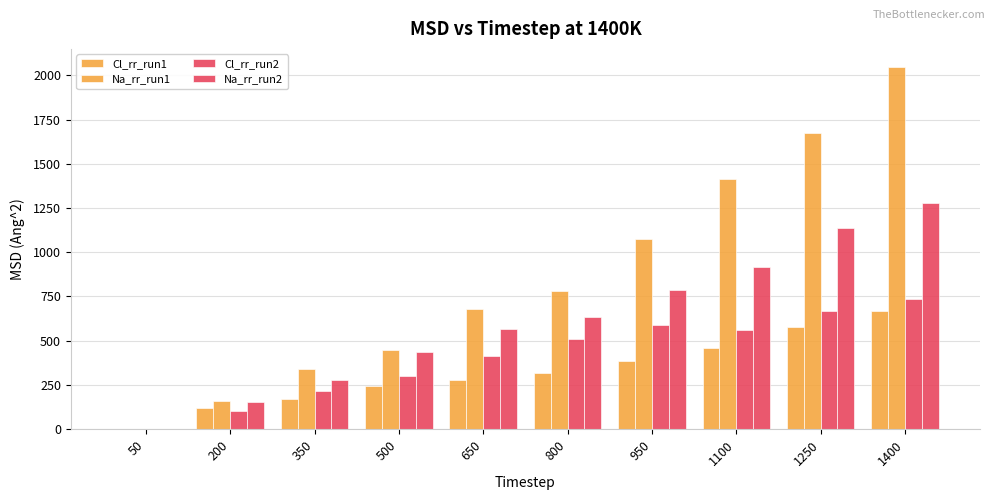

Which label corresponds to the smallest value in the chart?

50